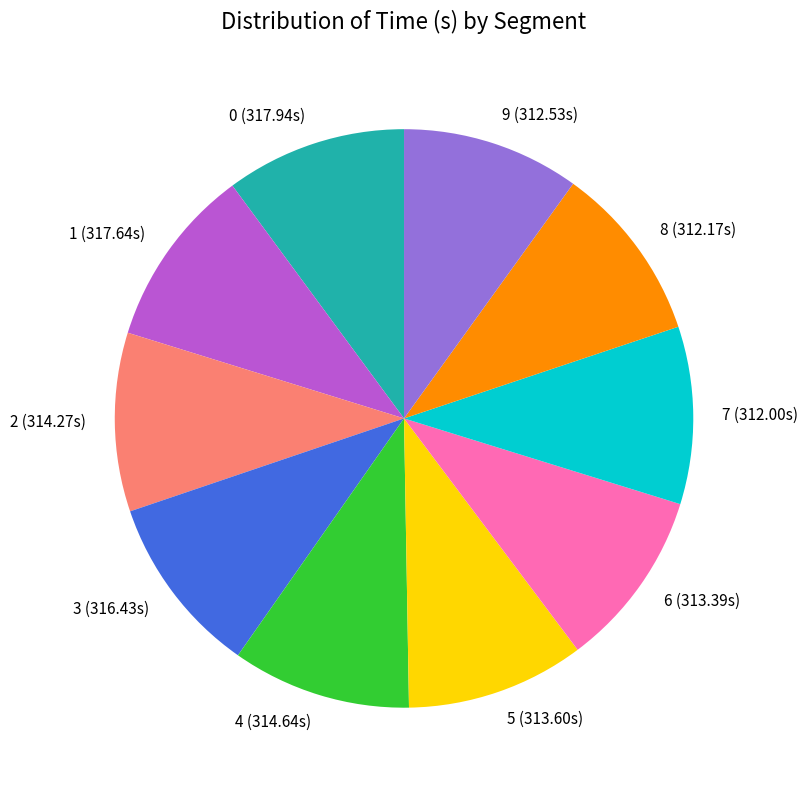

Is it true that 3 is 2% of the pie?

False